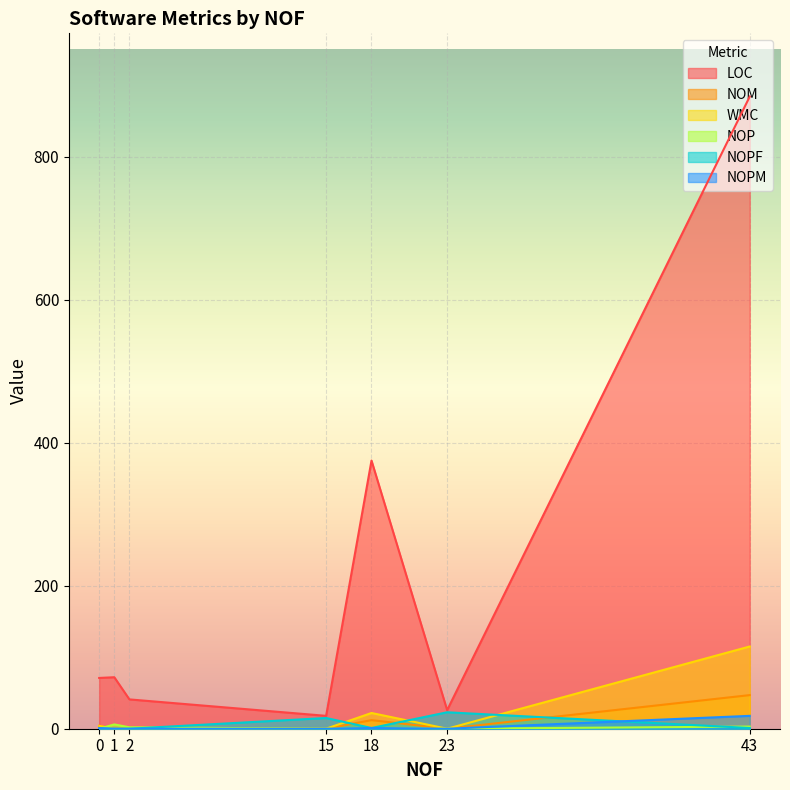

Rank the categories by WMC value from highest to lowest.

43, 18, 0, 2, 23, 15, 1